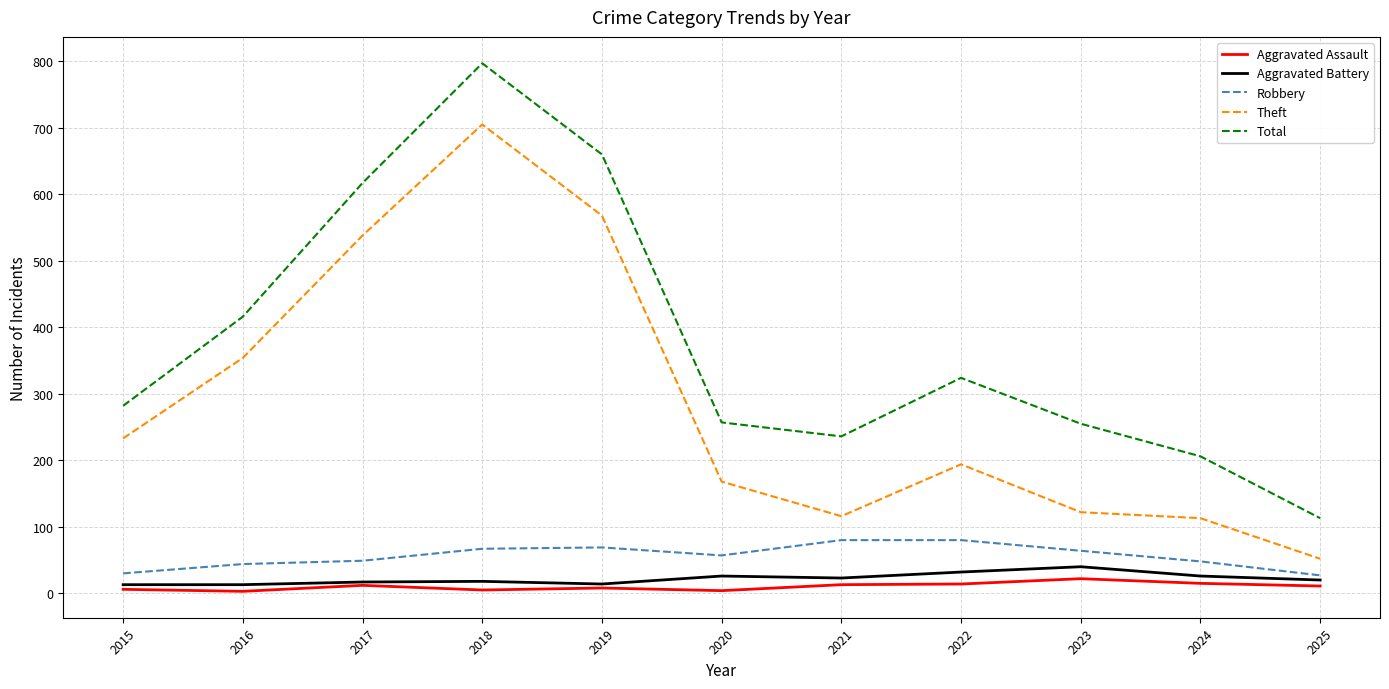

True or false: Theft and Total cross at least once.

False